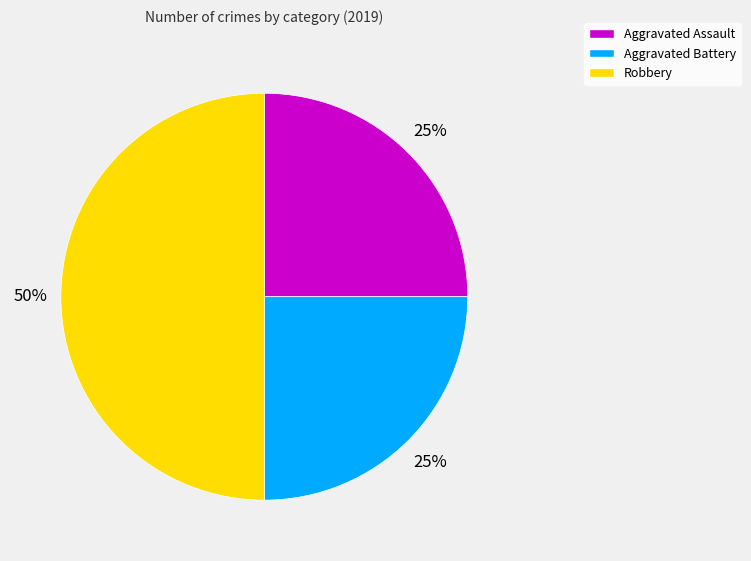

Combined, do Aggravated Assault and Robbery account for over 50%?

Yes